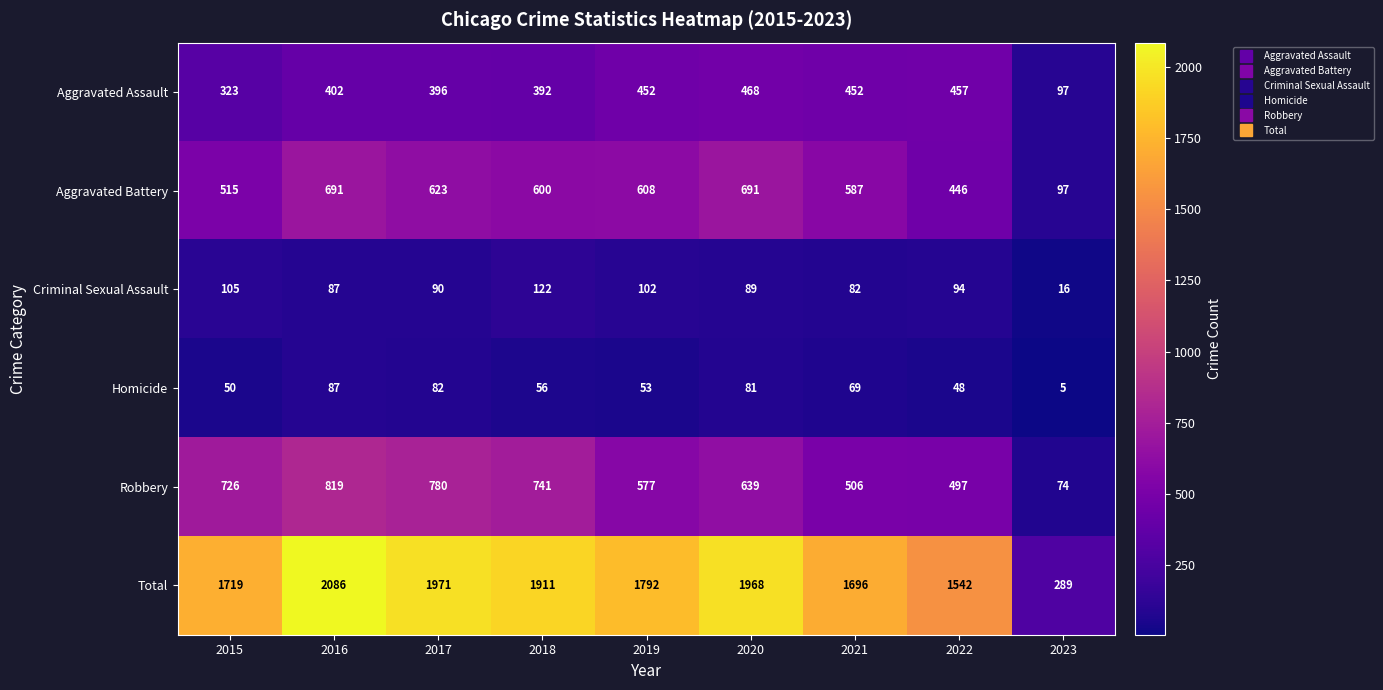

What is the difference between the highest and lowest values at 2019?

1739